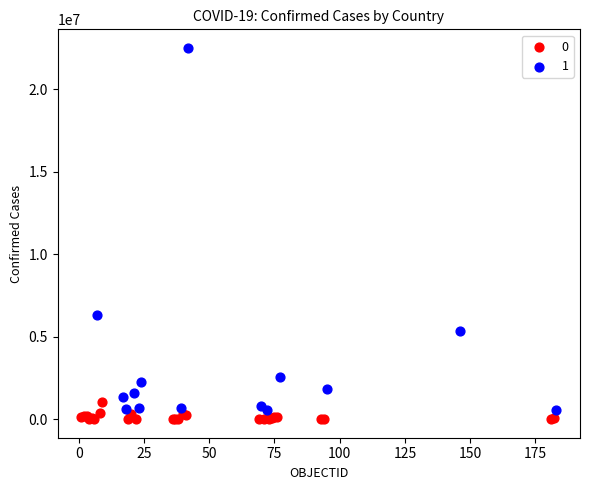

What are all the series names shown in the legend?

0, 1